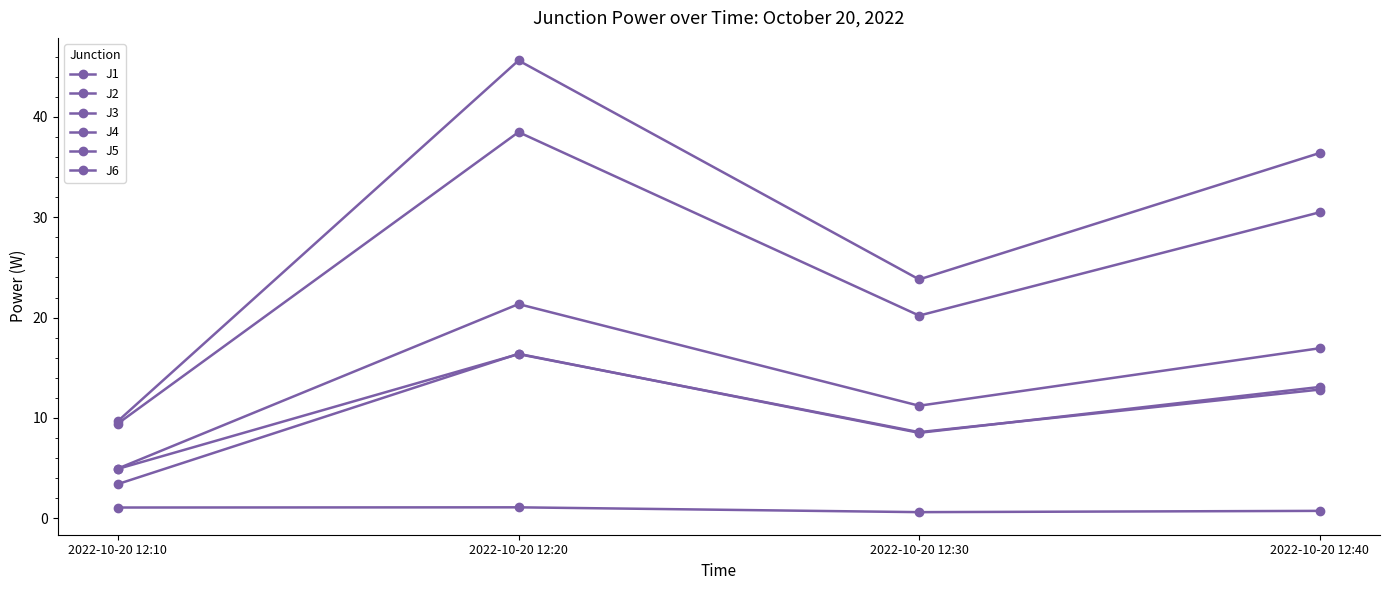

How many lines are shown in the chart?

6